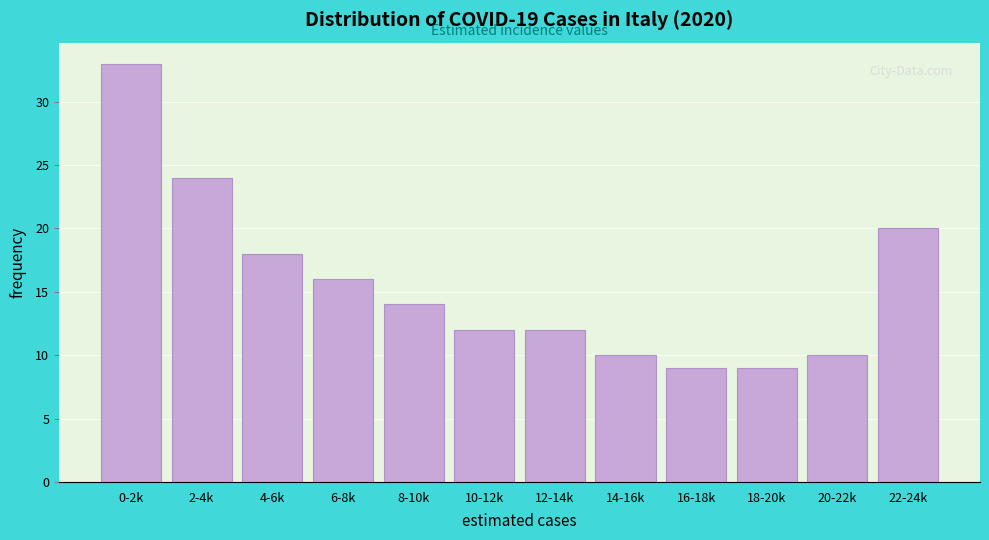

Reading right to left, transcribe all the data shown in this chart.

22-24k=20	20-22k=10	18-20k=9	16-18k=9	14-16k=10	12-14k=12	10-12k=12	8-10k=14	6-8k=16	4-6k=18	2-4k=24	0-2k=33